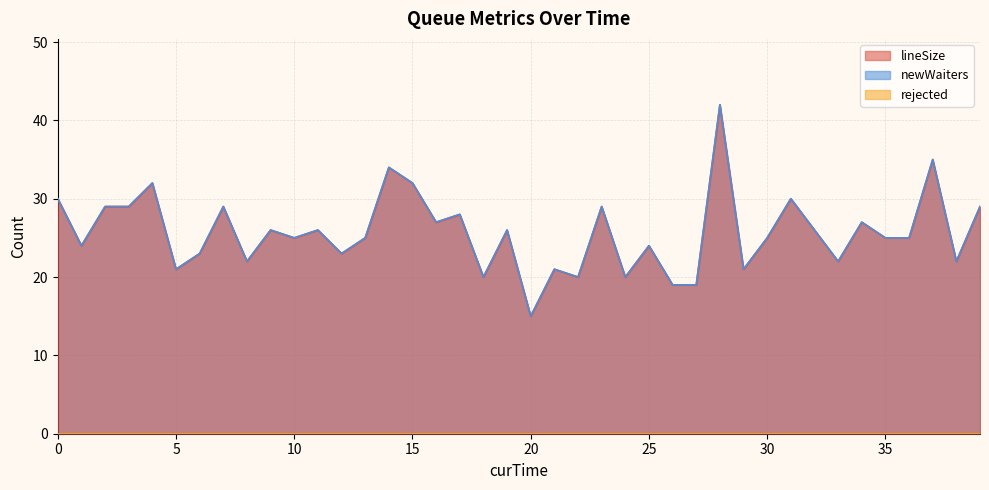

Reading left to right, transcribe all the data shown in this chart.

lineSize: 30	24	29	29	32	21	23	29	22	26	25	26	23	25	34	32	27	28	20	26	15	21	20	29	20	24	19	19	42	21	25	30	26	22	27	25	25	35	22	29
newWaiters: 30	24	29	29	32	21	23	29	22	26	25	26	23	25	34	32	27	28	20	26	15	21	20	29	20	24	19	19	42	21	25	30	26	22	27	25	25	35	22	29